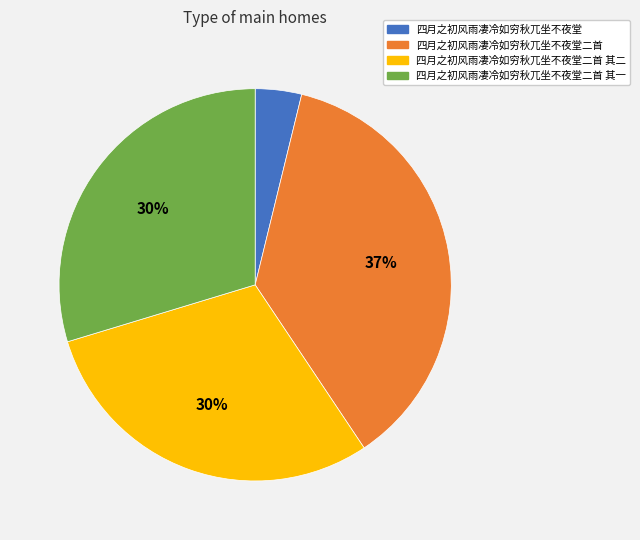

To the nearest percent, what is the average slice percentage?

25%